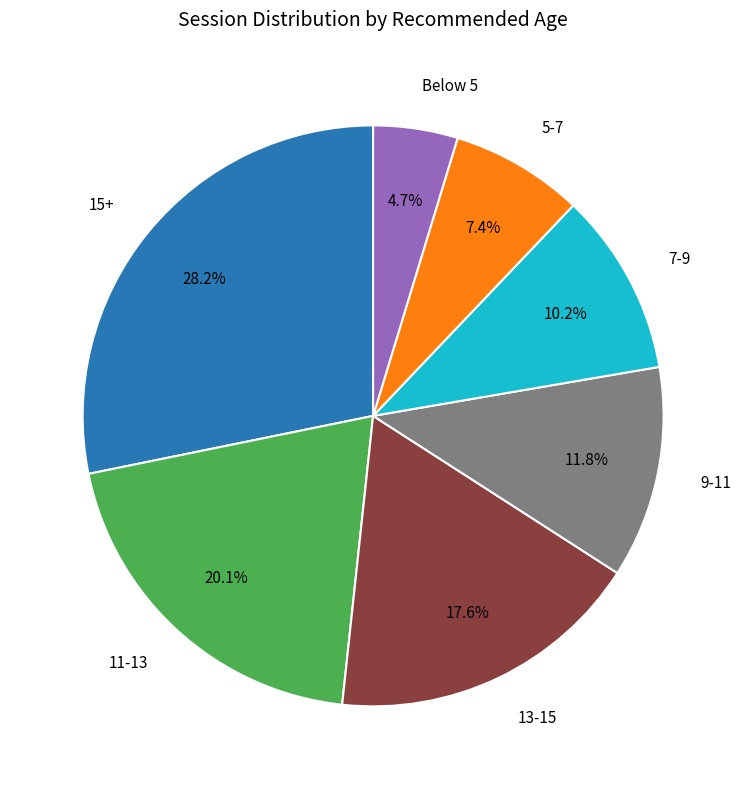

Is there a majority slice in this chart?

No